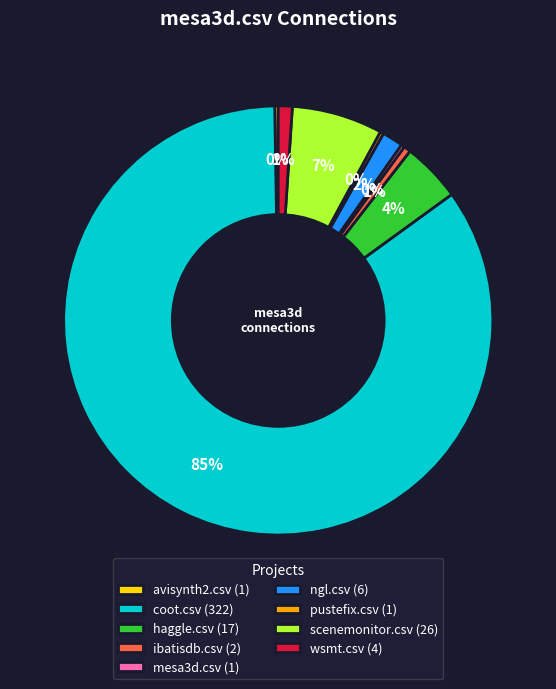

To the nearest percent, what is the average slice percentage?

11%